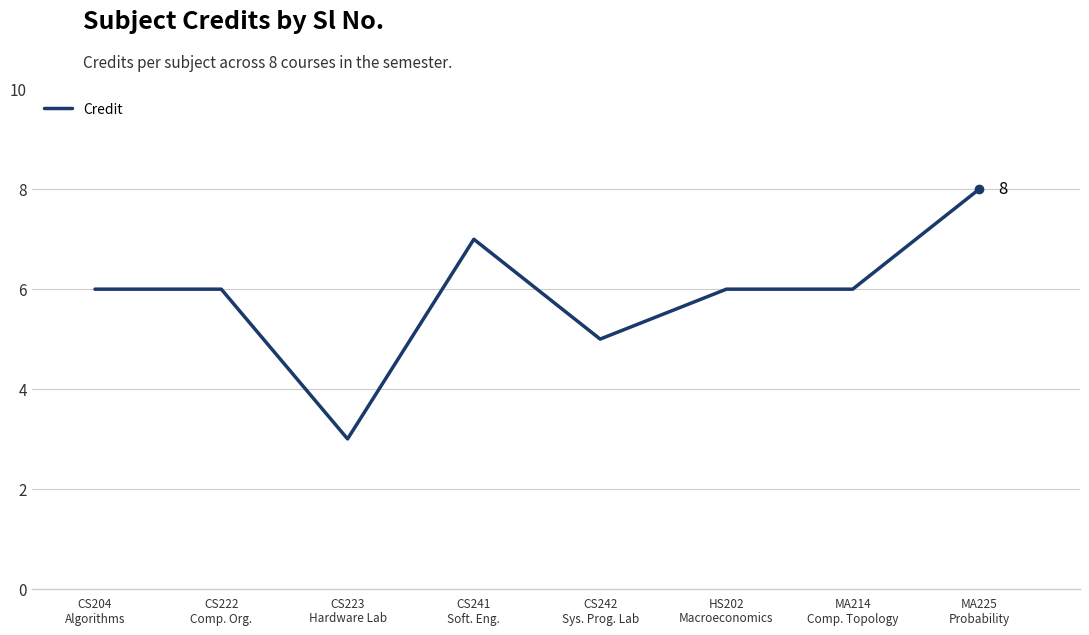

What is the difference between the maximum and second lowest values?

3